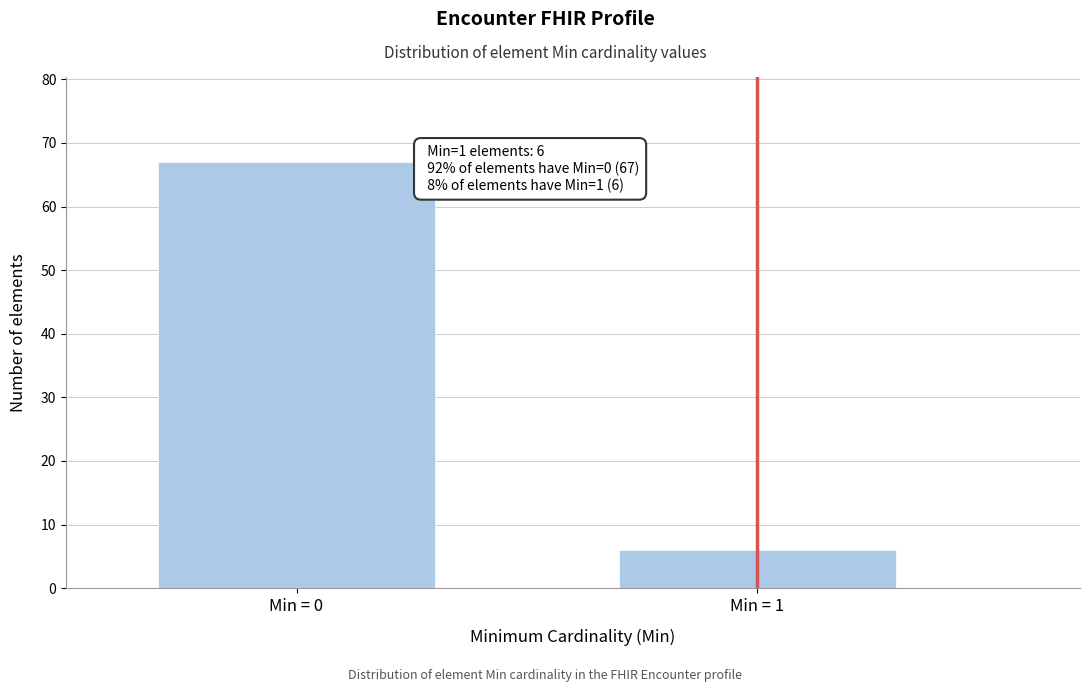

Reading right to left, transcribe all the data shown in this chart.

Min = 1=6	Min = 0=67